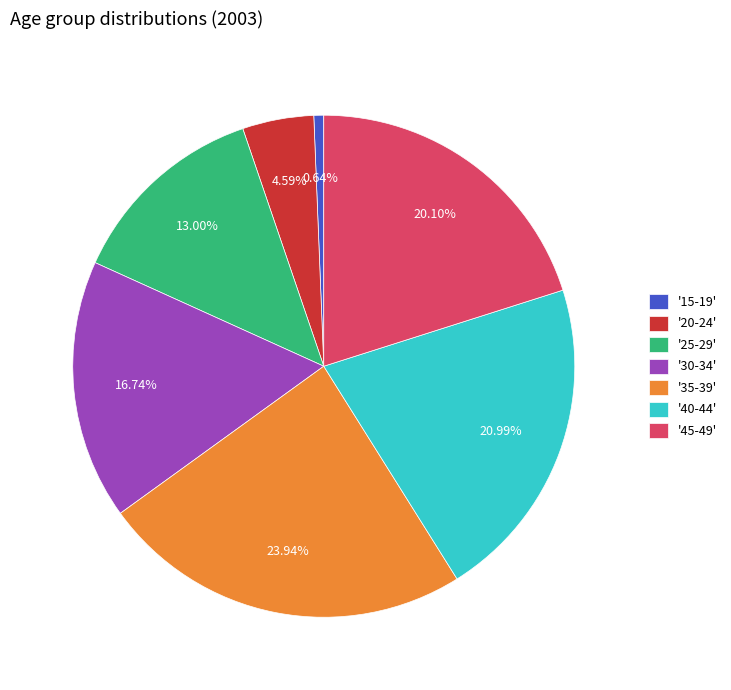

Which has a higher value, '30-34' or '40-44'?

'40-44'